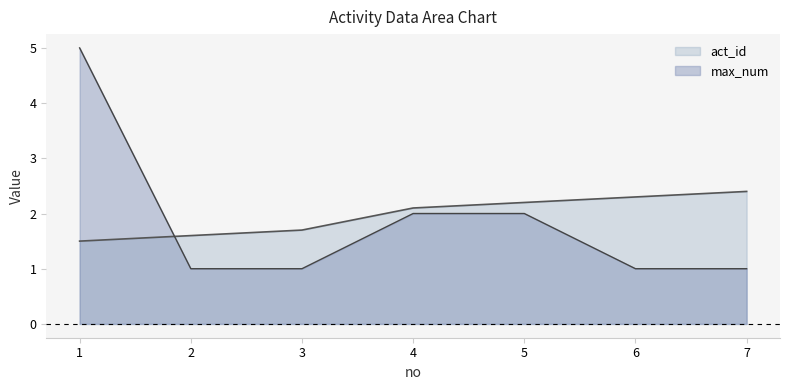

How many times do max_num and act_id cross each other?

1